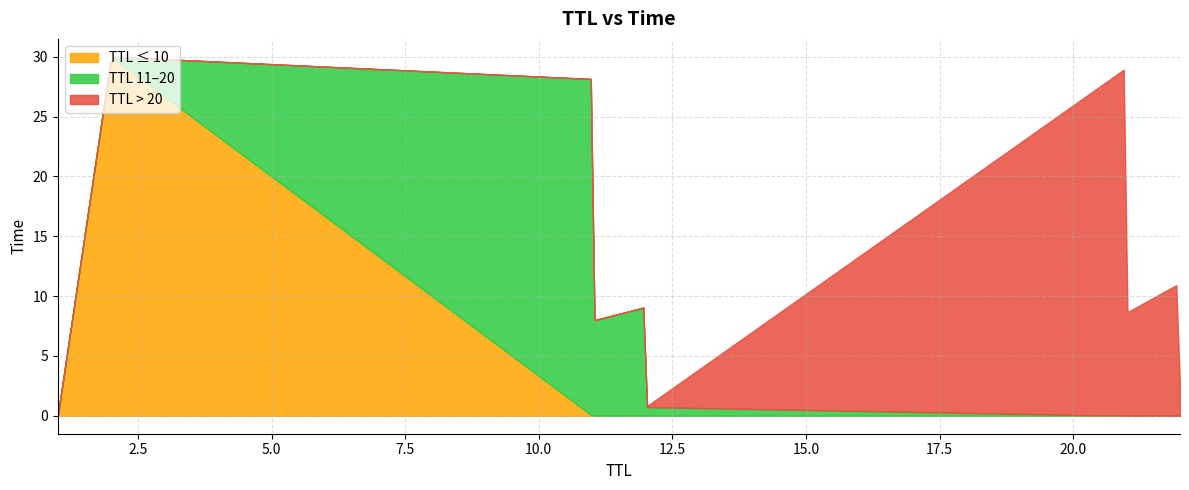

What is the change in value from 1 to 12?

+9.1